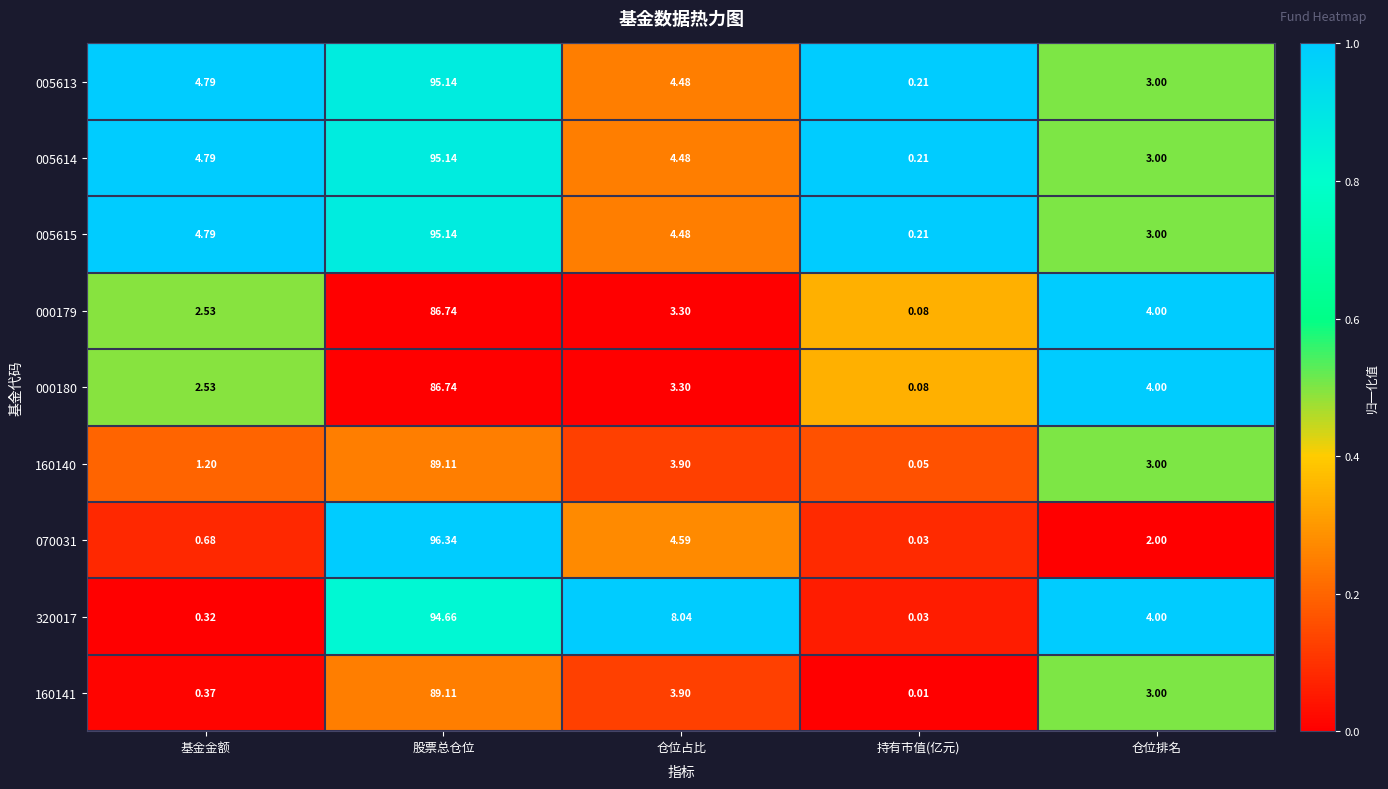

Where does the 160141 series first go above 3?

股票总仓位